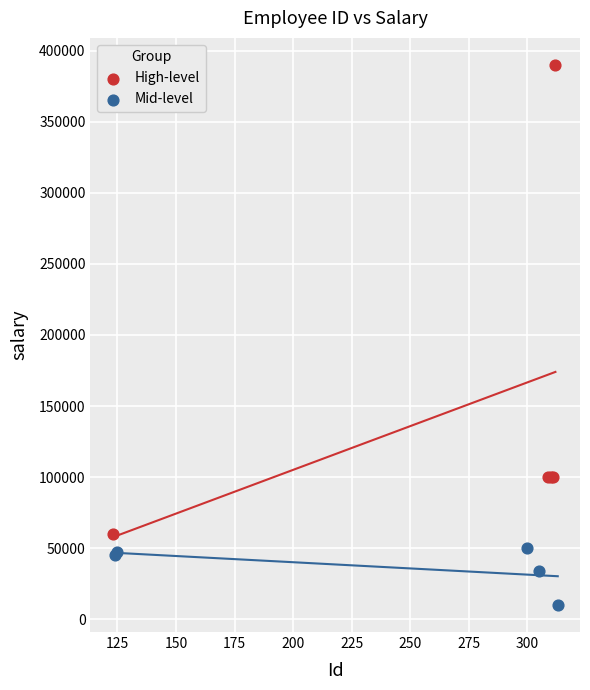

Which series contains the highest Y value?

High-level